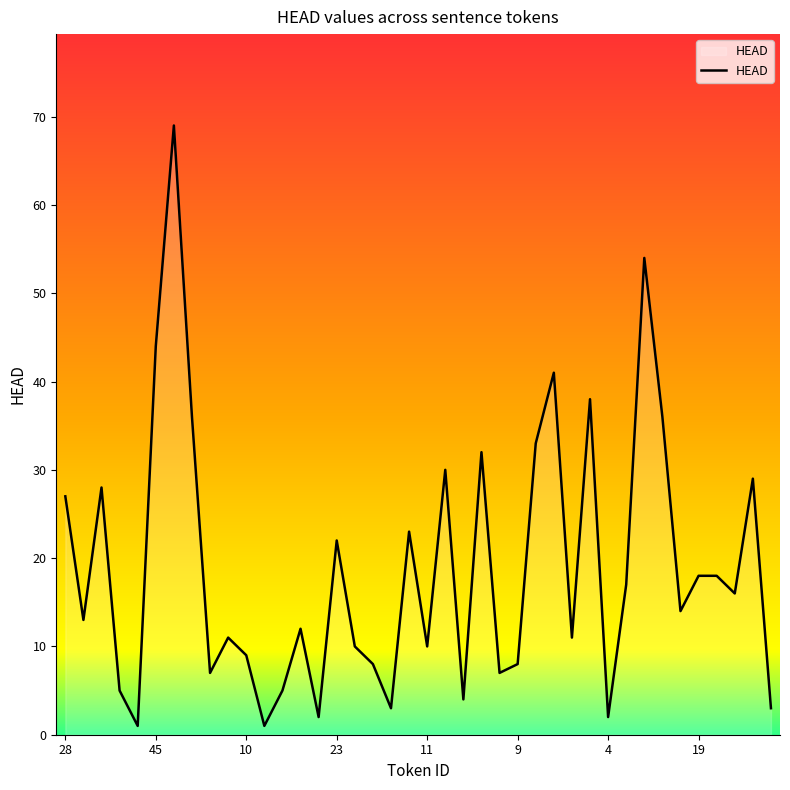

What is the difference between the maximum and minimum values?

68